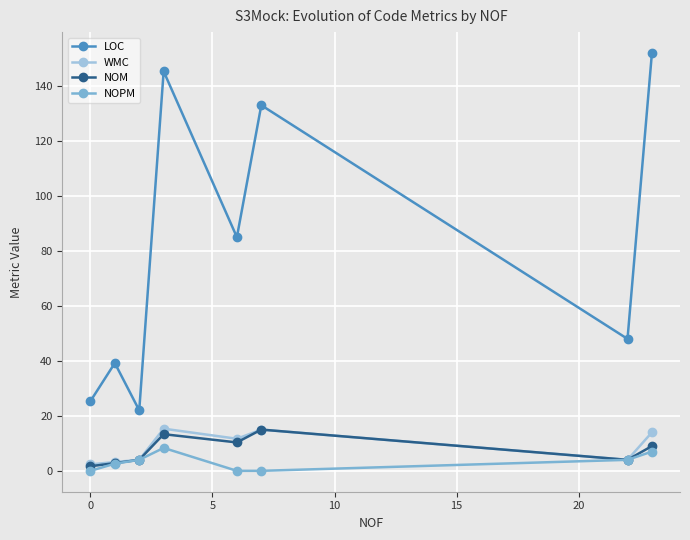

True or false: LOC and WMC cross at least once.

False